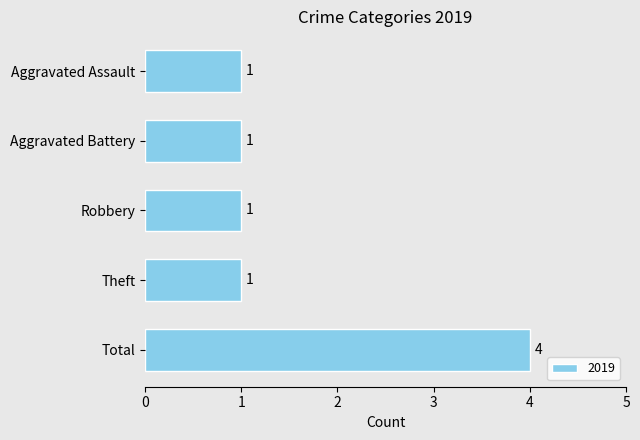

What is the change in value from Aggravated Assault to Total?

+3